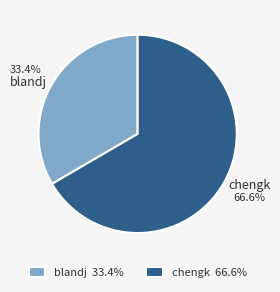

Is it true that chengk is 67% of the pie?

True